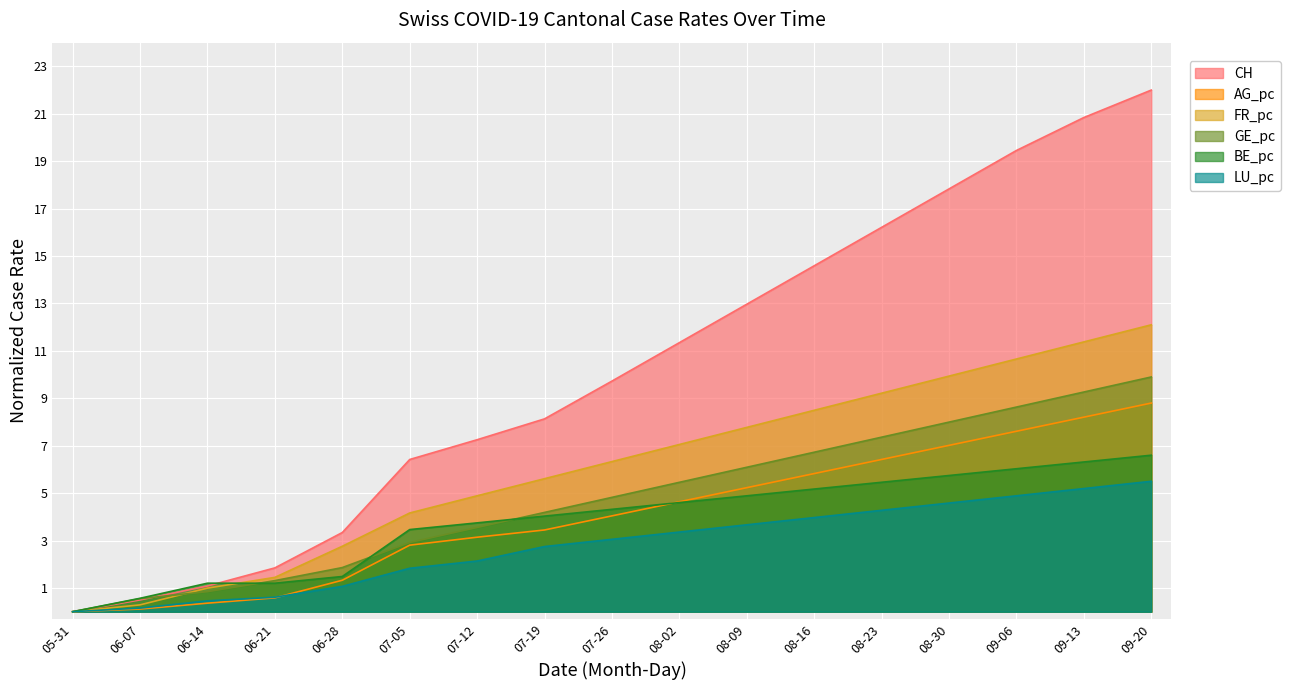

The value of BE_pc at 07-19 is 5.8. True or false?

False